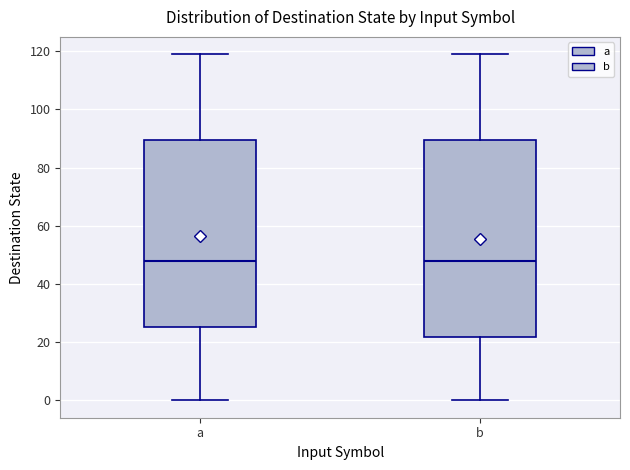

Reading left to right, transcribe this box plot: for each box, give where its median line is, the range the box spans, and where its two whiskers end, as read against the y-axis. The values are not printed on the chart, so give them approximately, as read against the axis.

a: median 48, box 26 to 90, whiskers 0 to 120
b: median 48, box 22 to 90, whiskers 0 to 120